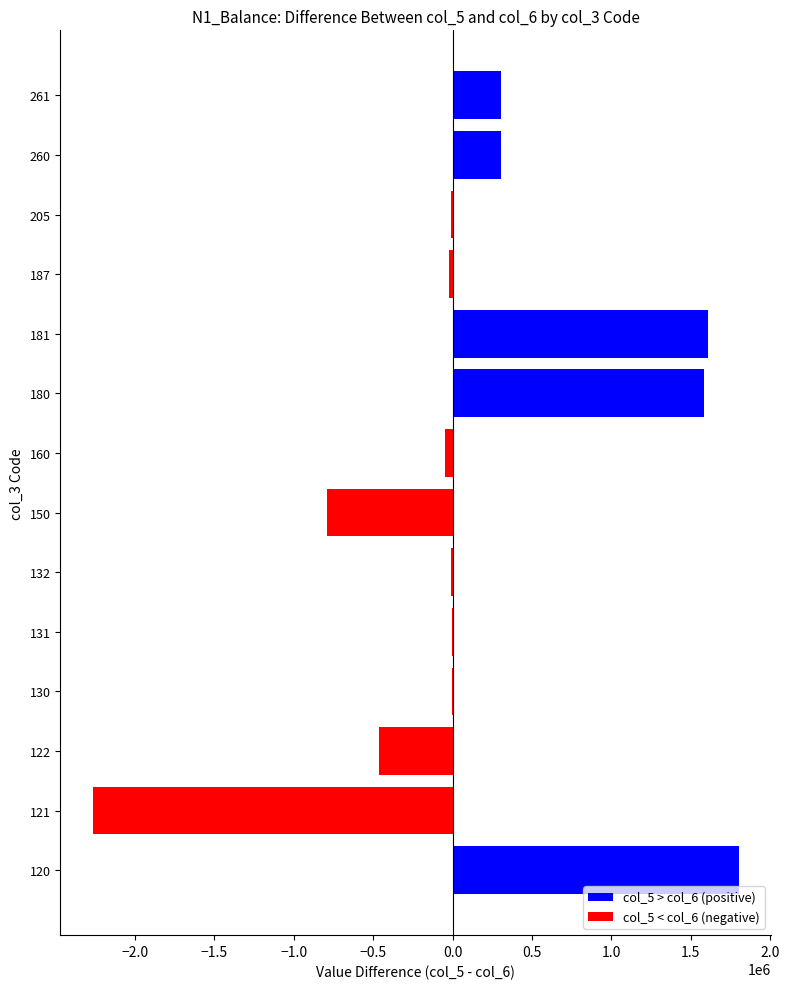

Count the number of categories in the chart.

14